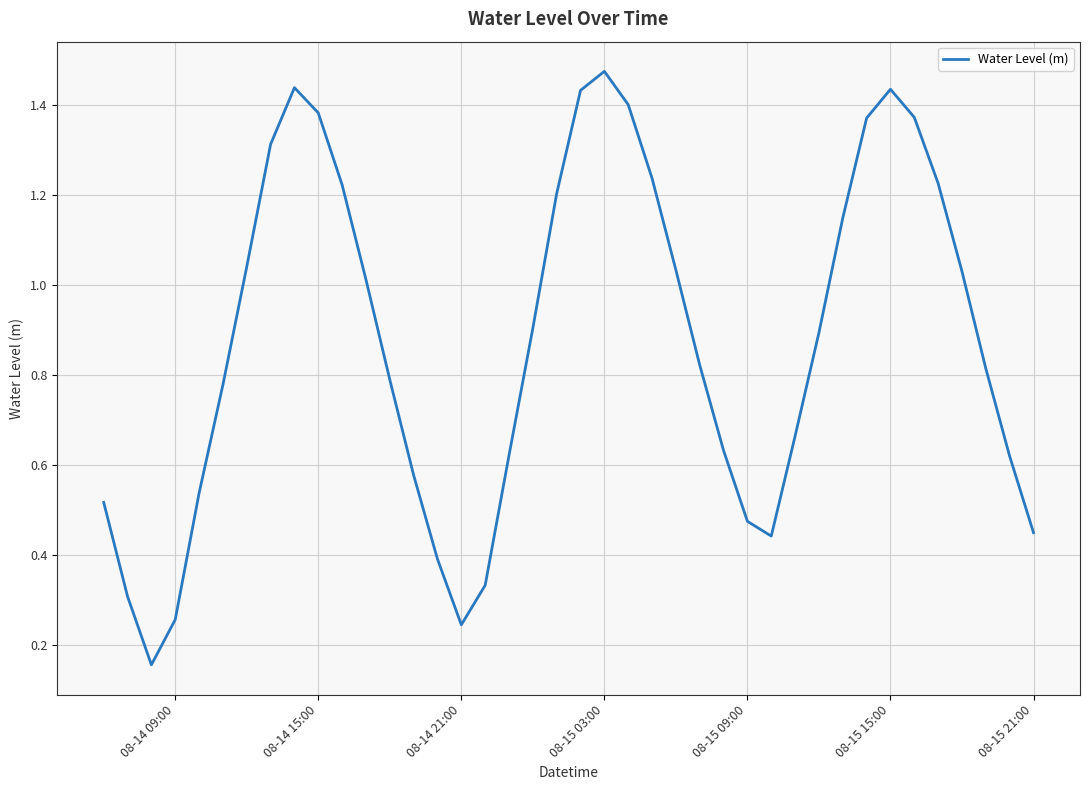

What is the difference between the maximum and minimum values?

1.3